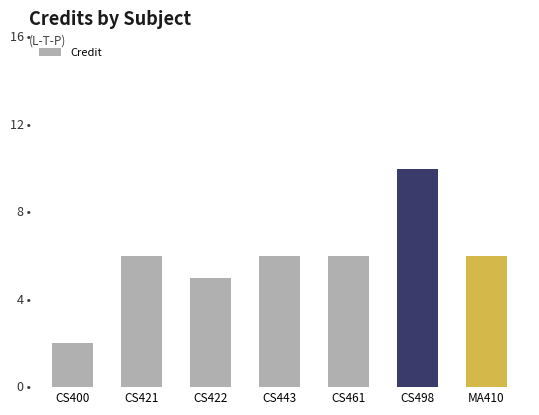

What is the difference between the second highest and second lowest values?

1